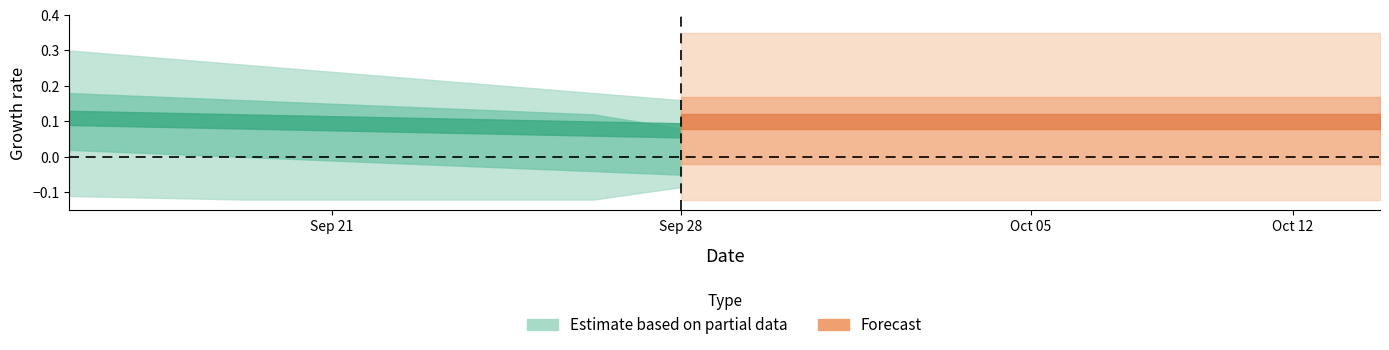

Which has a higher value, 12 or 8?

12